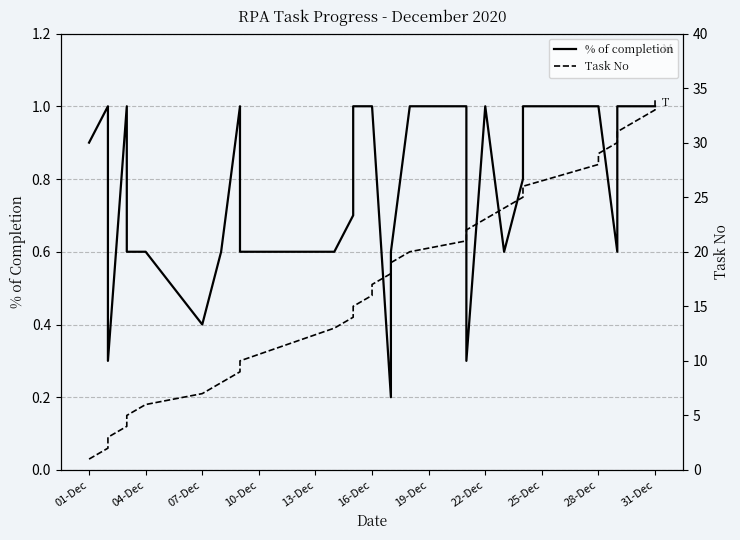

The value of Task No at 19 is 12.8. True or false?

False